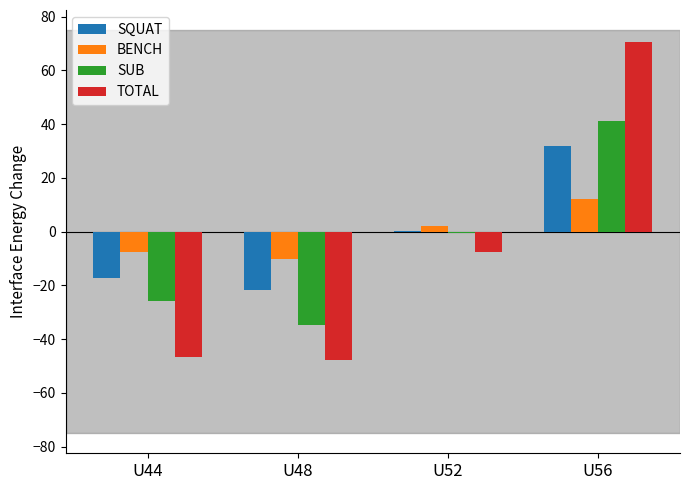

At which label does TOTAL reach its peak?

U56